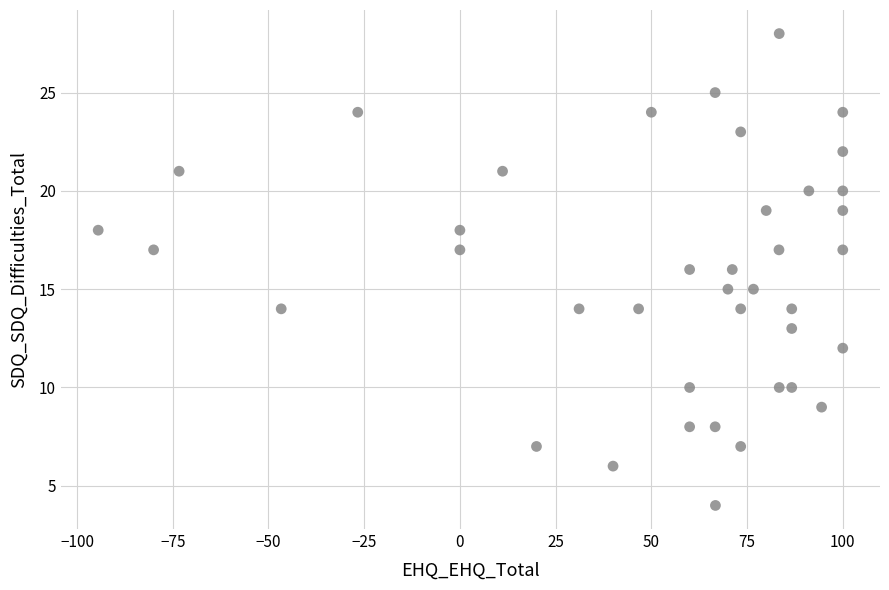

What is the range of Y values (max minus min)?

24